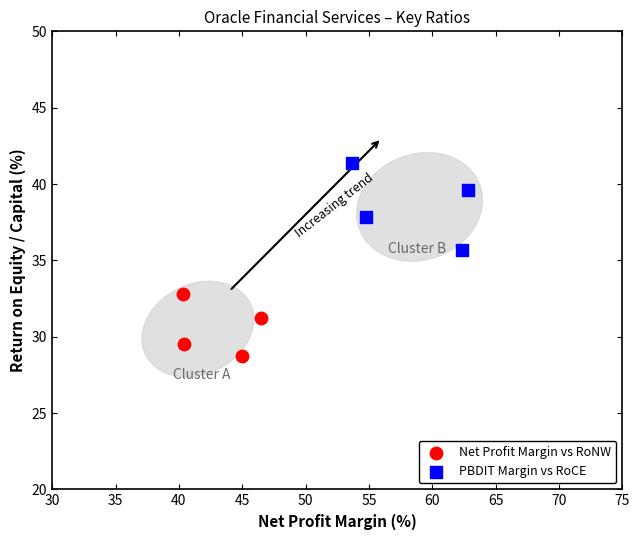

Which series reaches the minimum Y coordinate?

Net Profit Margin vs RoNW